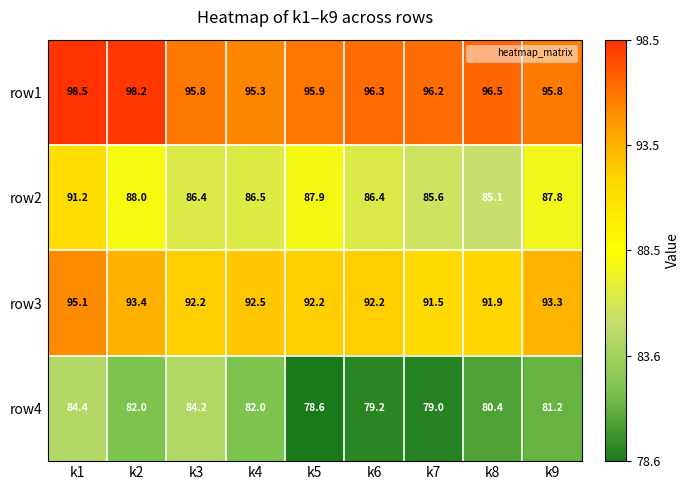

How many values in the row3 series are below 92?

2